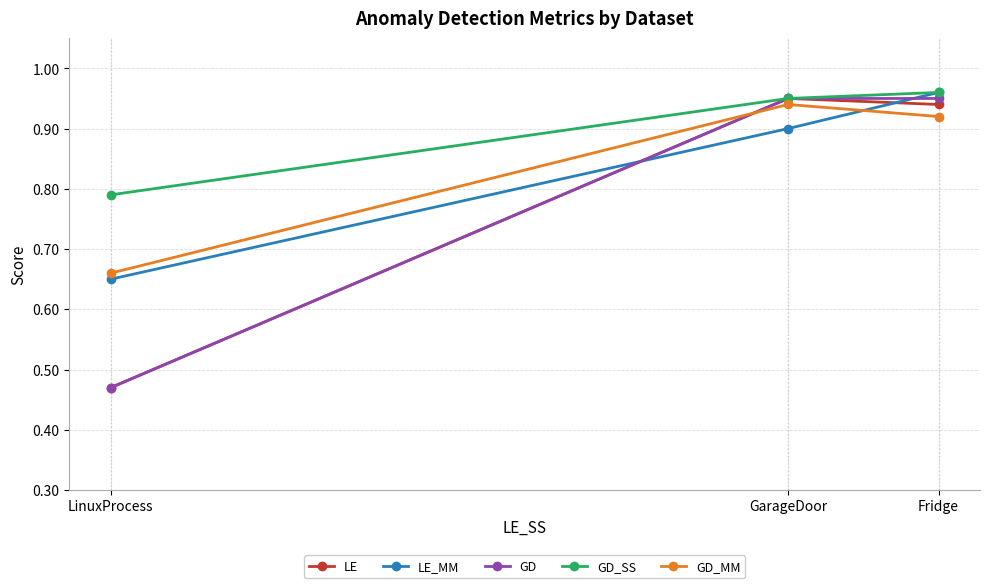

What is the difference between the LE_MM values at GarageDoor and LinuxProcess?

0.2